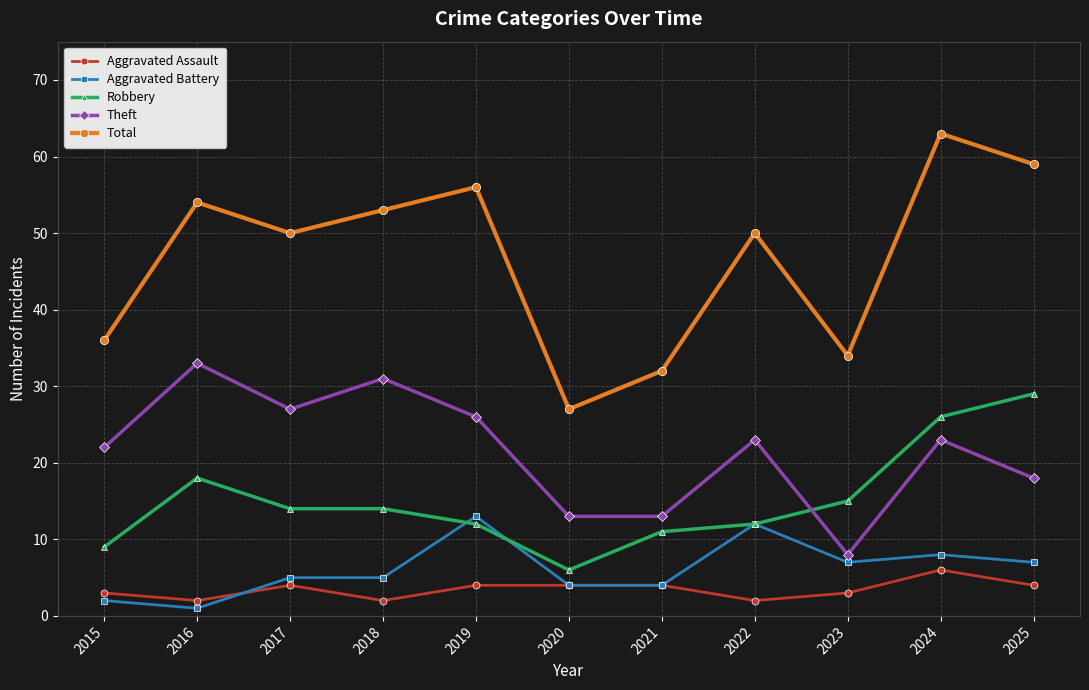

At which label does Robbery reach its minimum?

2020